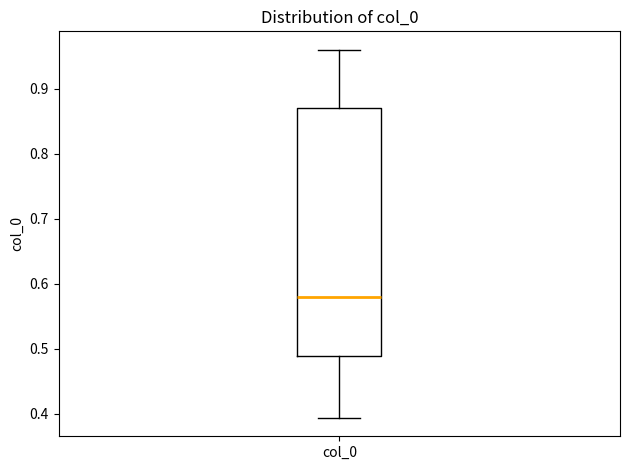

Read this box plot against the y-axis: the position of the median line, the range covered by the box, and the ends of both whiskers. The values are not printed on the chart, so give them approximately, as read against the axis.

median 0.58, box 0.49 to 0.87, whiskers 0.39 to 0.96